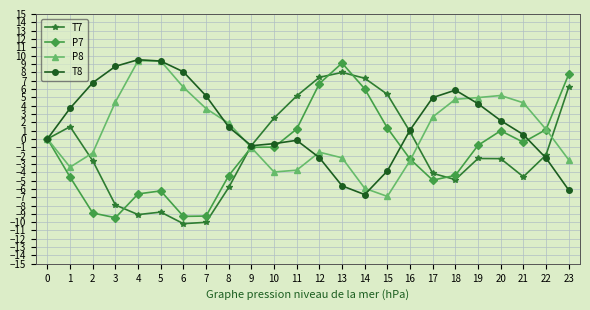

Is the value of P7 at 2 greater than the value of T7 at 11?

No